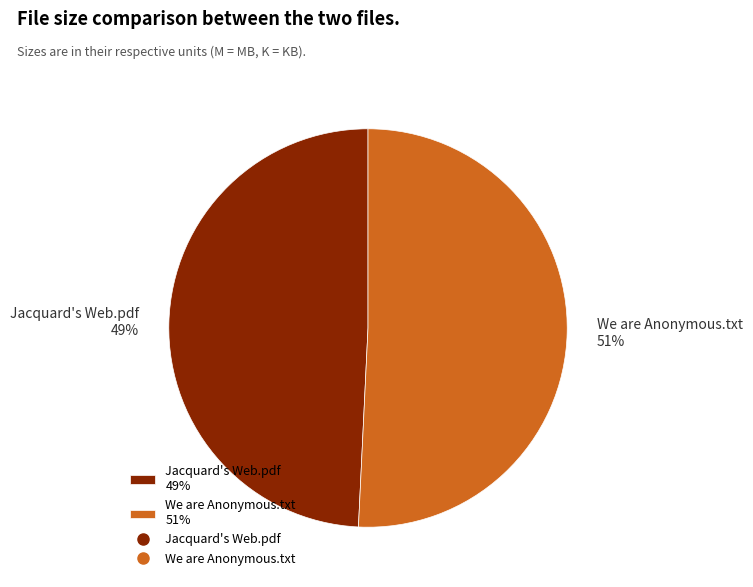

To the nearest percent, what portion does Jacquard's Web.pdf represent?

49%